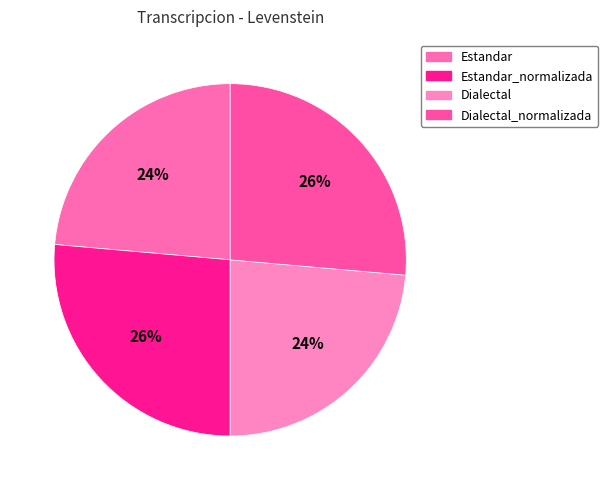

Does any single category account for the majority?

No